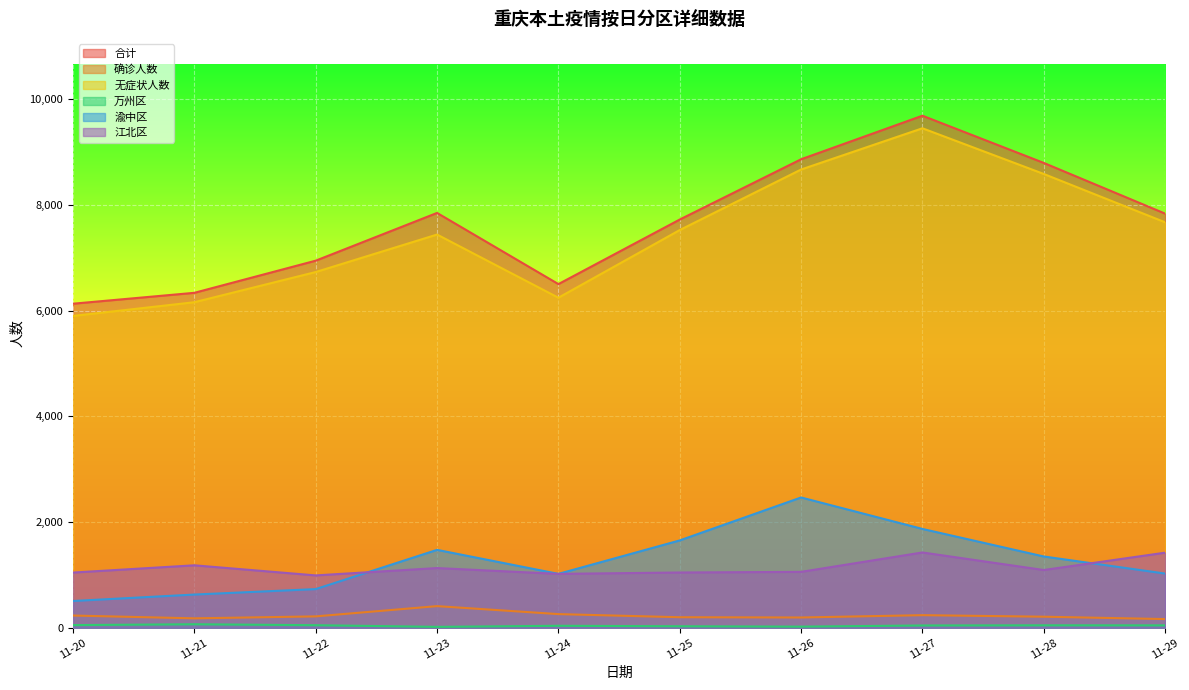

What is the sum of all 合计 values?

76645